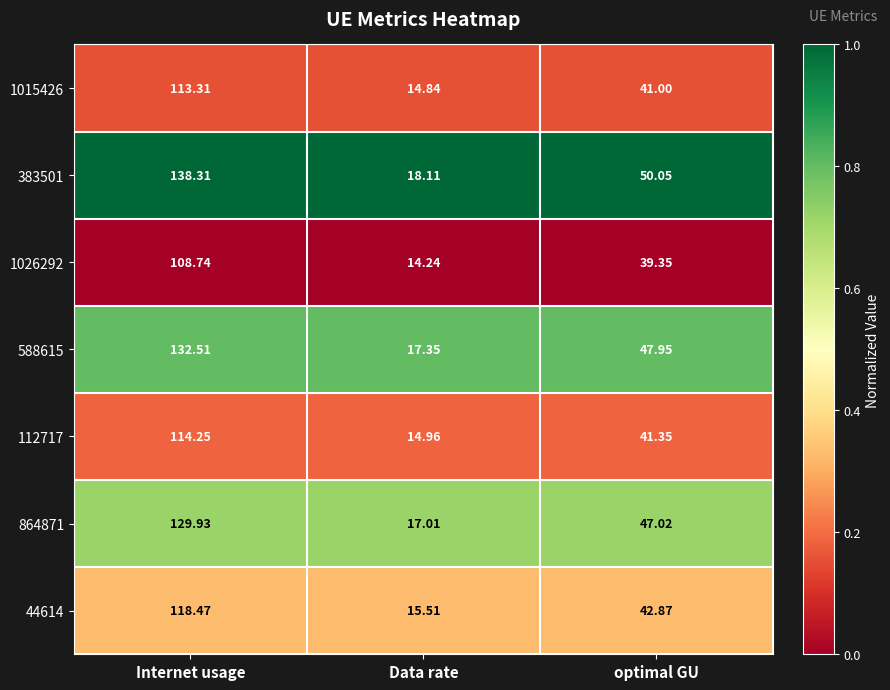

Which category has the highest value across all series?

Internet usage